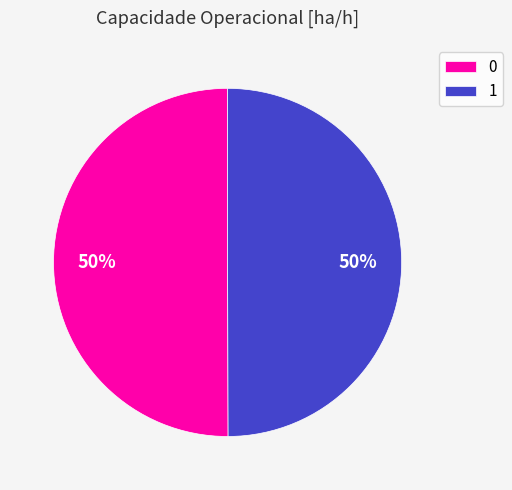

Do 0 and 1 together represent more than half of the pie?

Yes